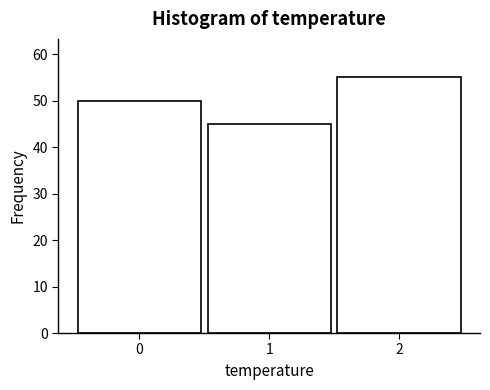

Reading left to right, transcribe all the data shown in this chart.

0=50	1=45	2=55